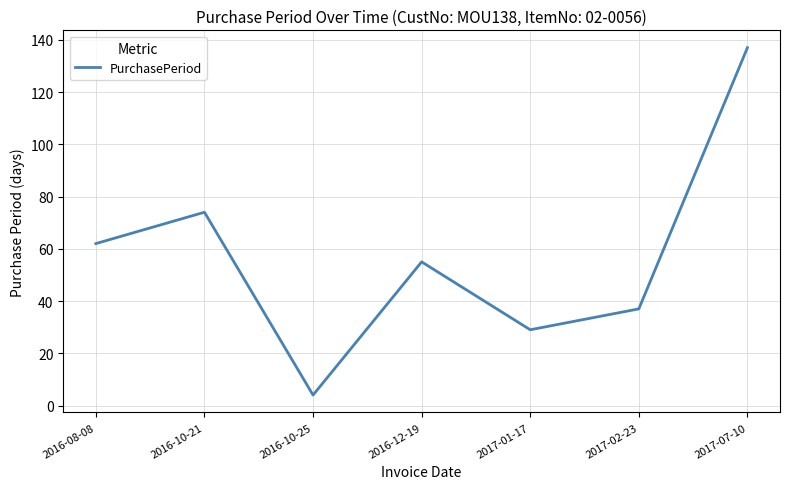

Which label corresponds to the largest value in the chart?

2017-07-10